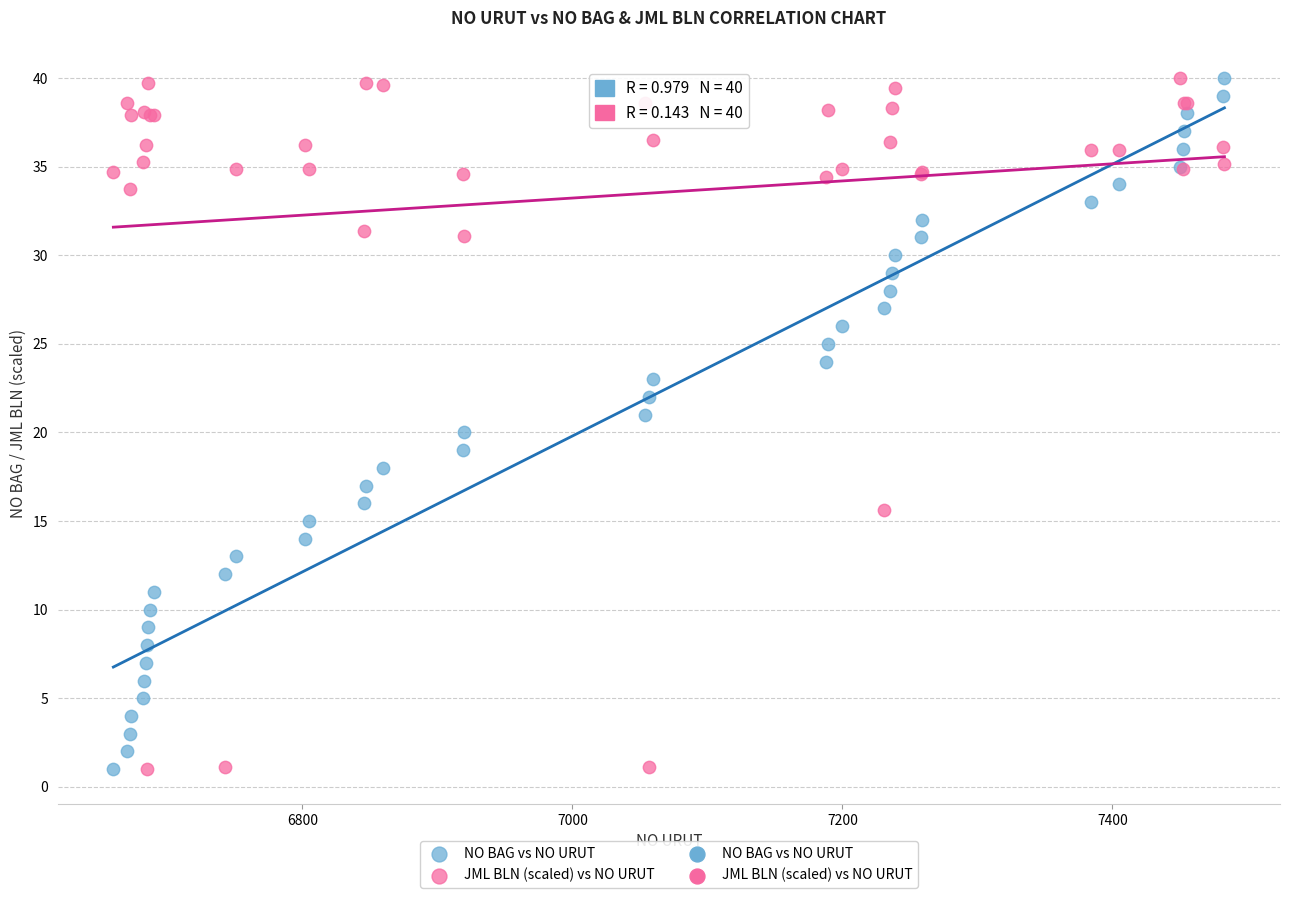

What is the X range (max minus min) for the scatter plot?

823.0